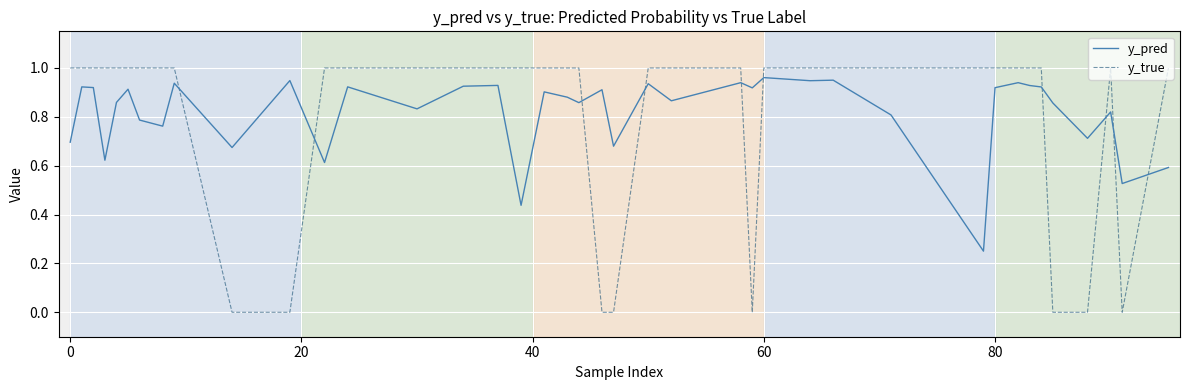

How many categories are shown in the chart?

40